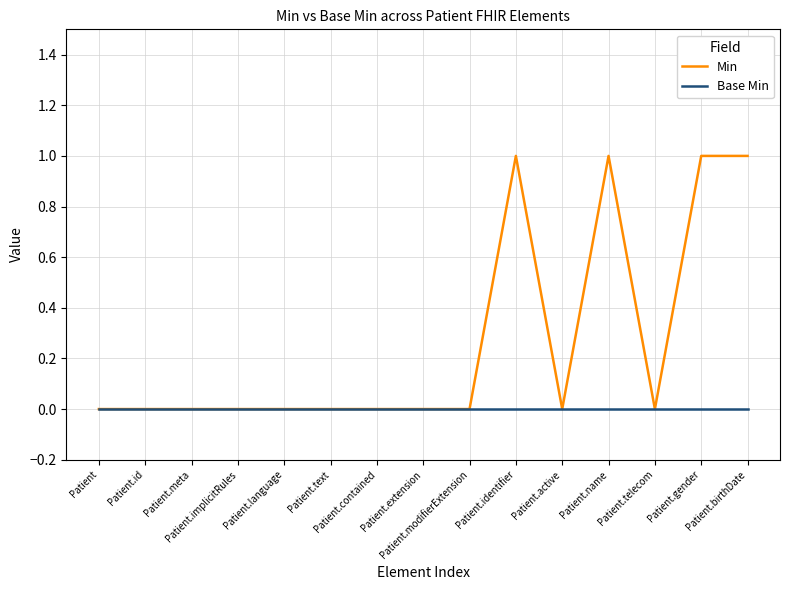

Which series has the largest total across all categories?

Min